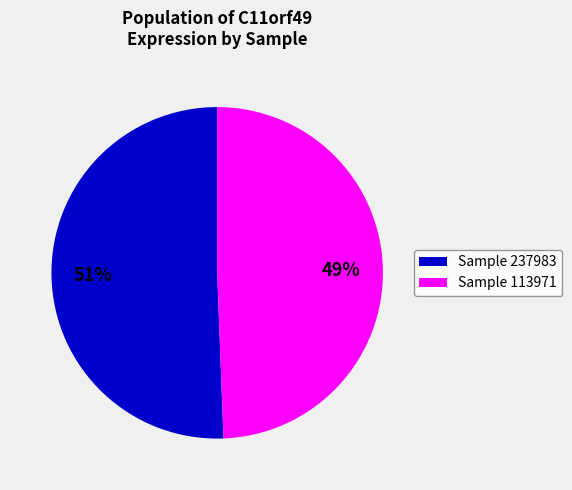

Does any single category account for the majority?

Yes